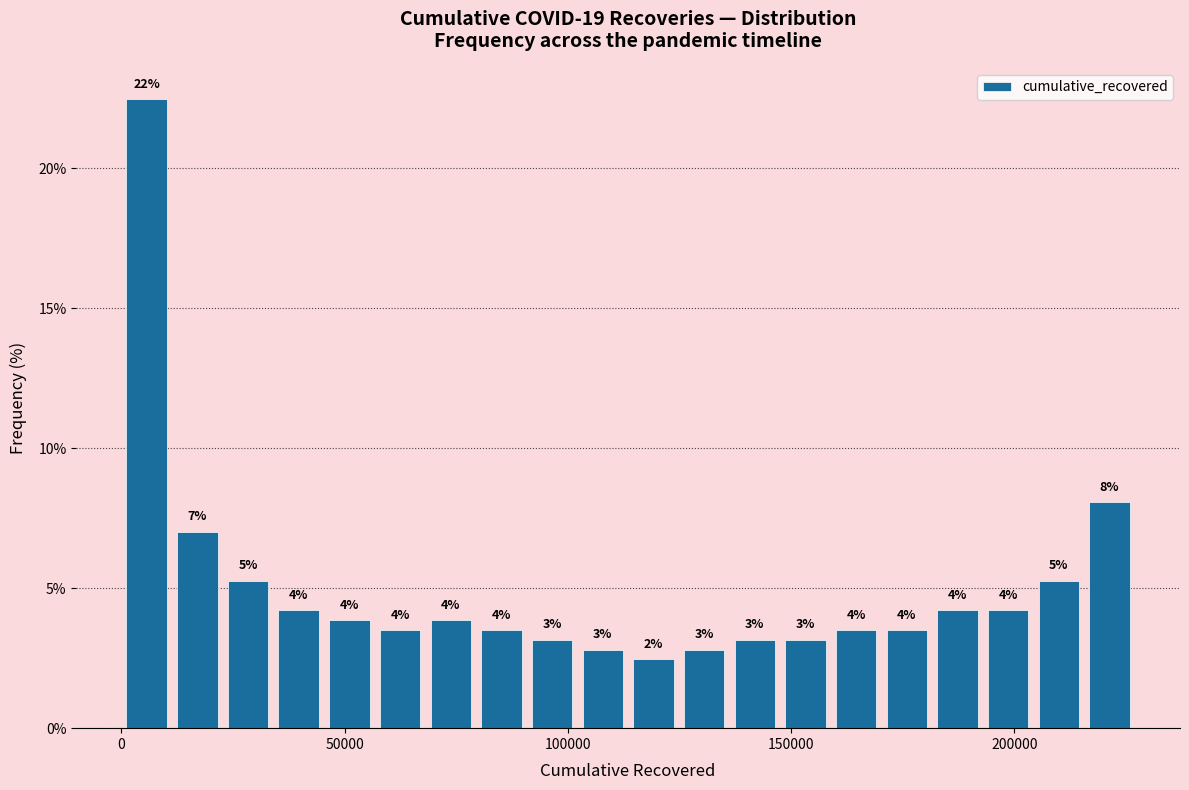

Read against the x-axis, roughly where is the centre of the tallest bar?

5000